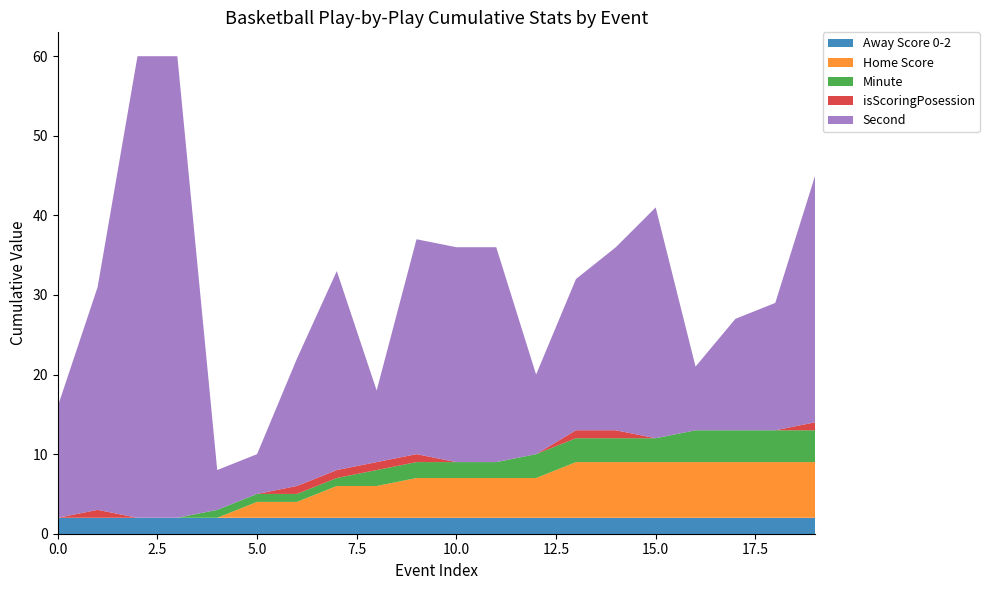

Reading left to right, what are all the values shown in this chart?

Away Score 0-2: 2	2	2	2	2	2	2	2	2	2	2	2	2	2	2	2	2	2	2	2
Home Score: 0	0	0	0	0	2	2	4	4	5	5	5	5	7	7	7	7	7	7	7
Minute: 0	0	0	0	1	1	1	1	2	2	2	2	3	3	3	3	4	4	4	4
isScoringPosession: 0	1	0	0	0	0	1	1	1	1	0	0	0	1	1	0	0	0	0	1
Second: 14	28	58	58	5	5	16	25	9	27	27	27	10	19	23	29	8	14	16	31